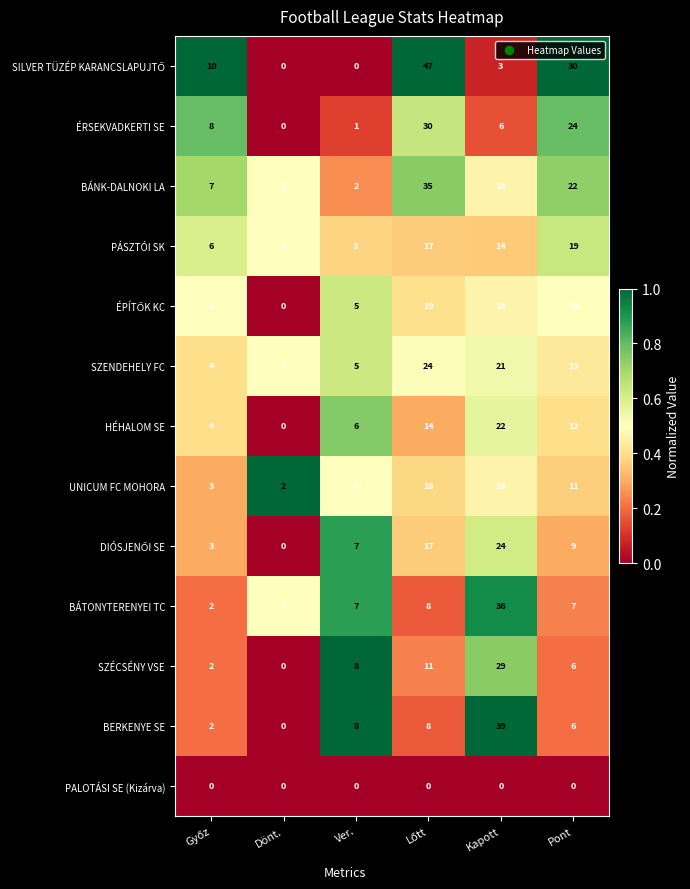

What is the total value across all series at Pont?

174